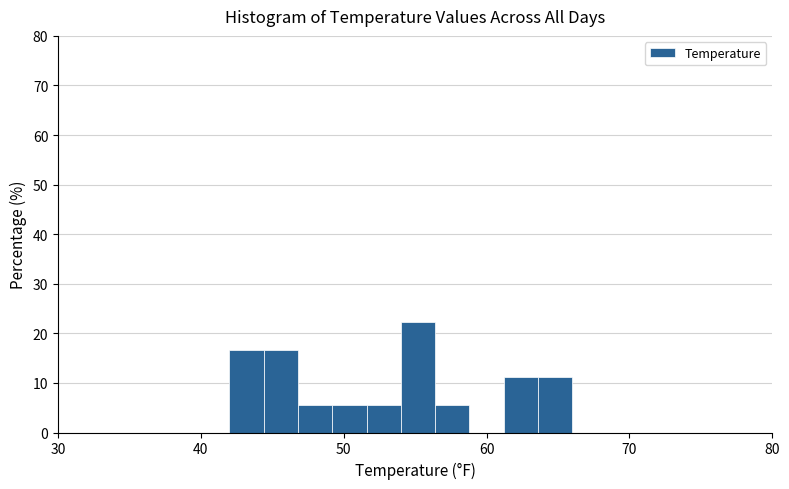

Read against the x-axis, roughly where is the centre of the tallest bar?

55